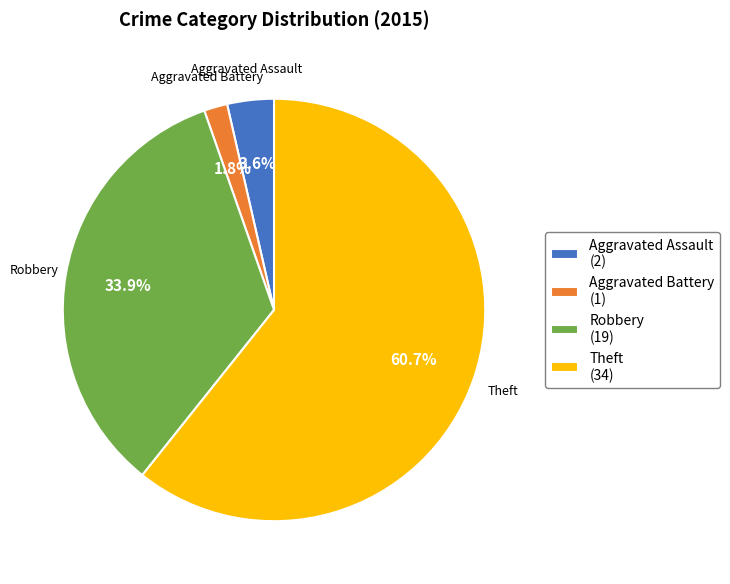

To the nearest percent, what portion does Aggravated Assault represent?

4%